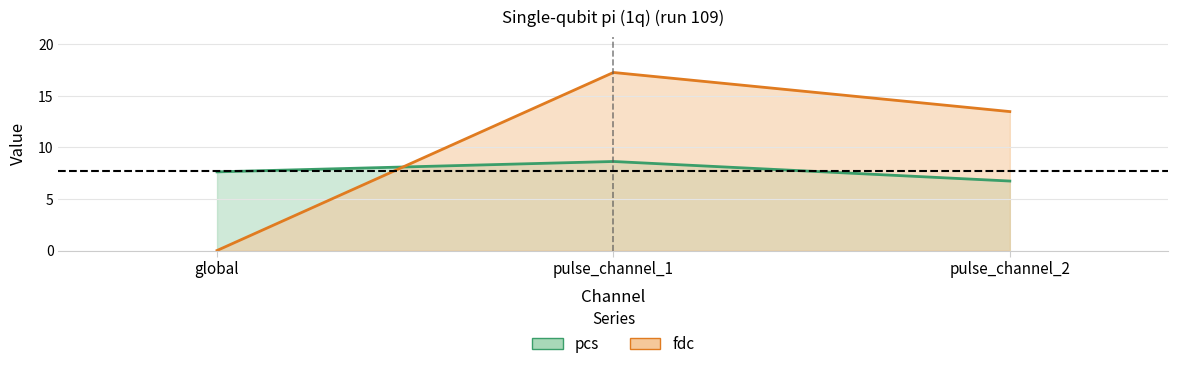

True or false: fdc has a value of 7.2 at pulse_channel_1.

False